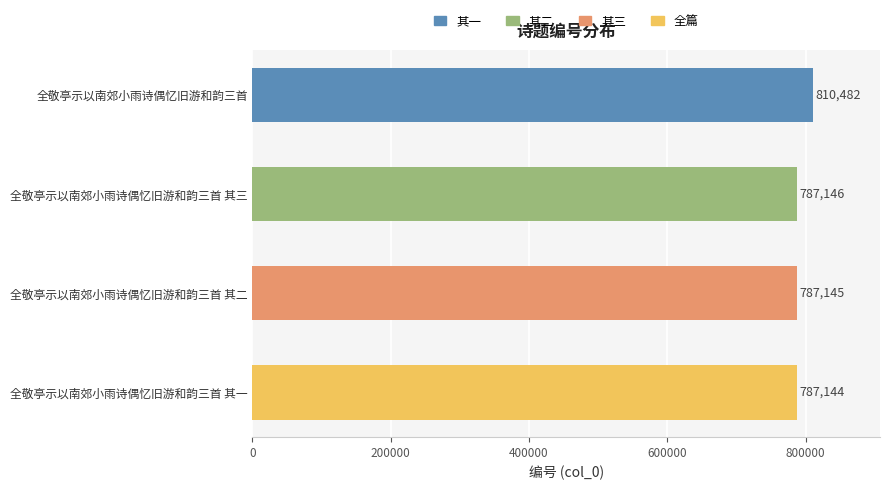

What is the difference between the second highest and minimum values?

2